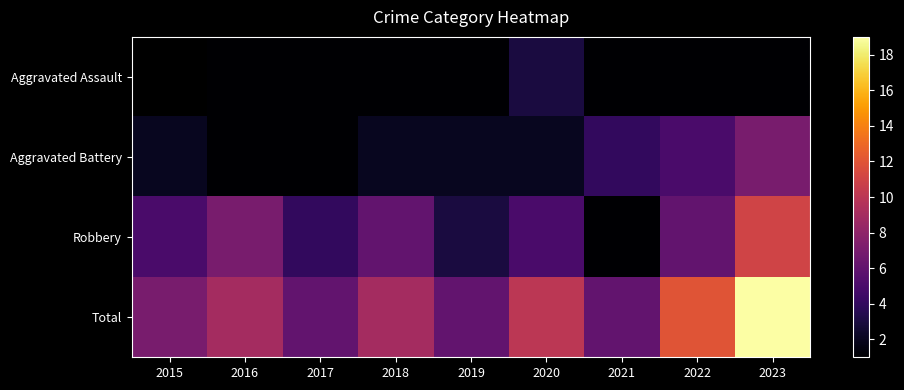

At which category is the sum across all series the highest?

2023